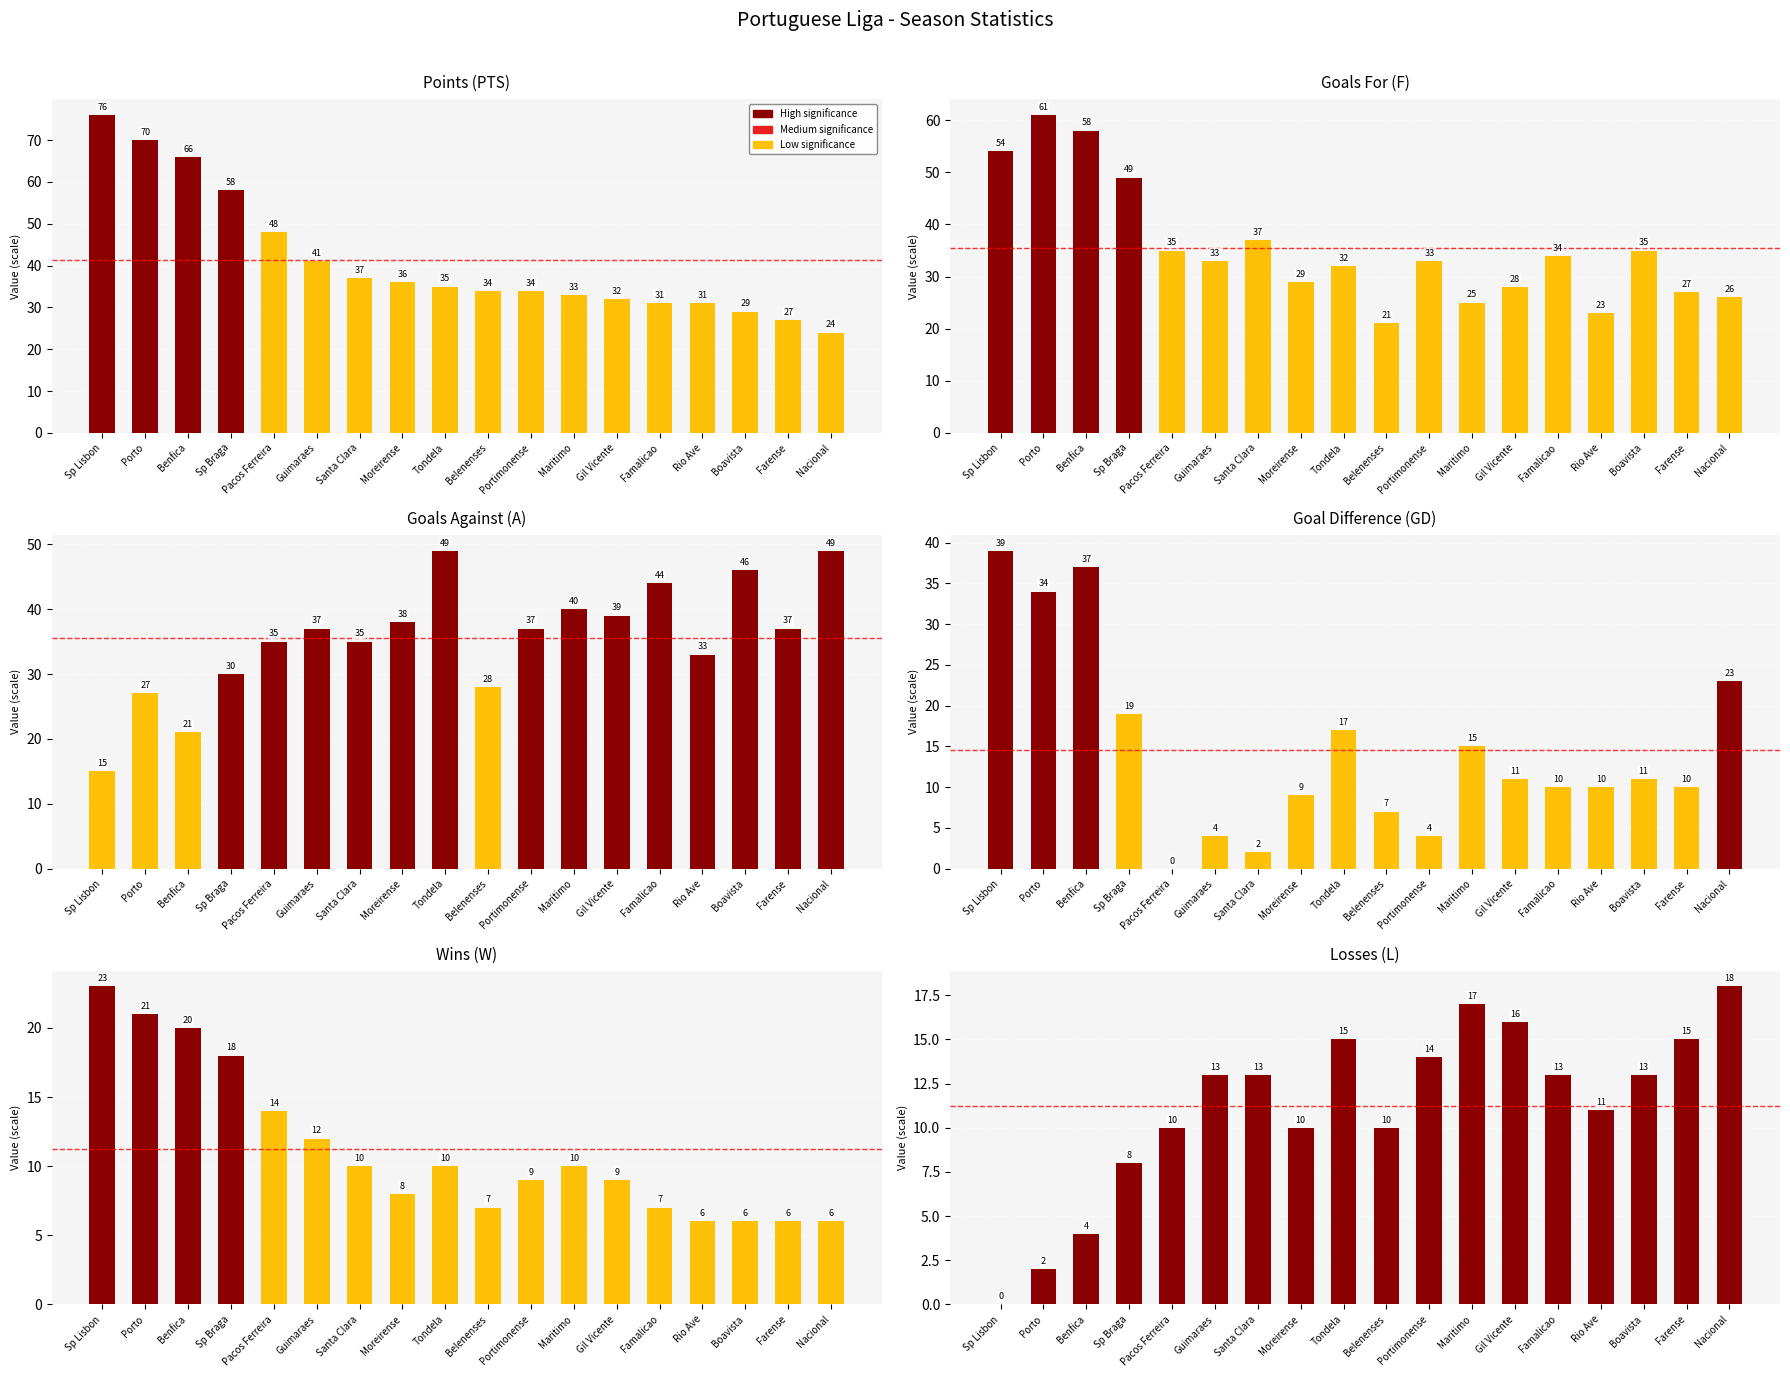

What is the label of the 11th bar from the left?

Portimonense